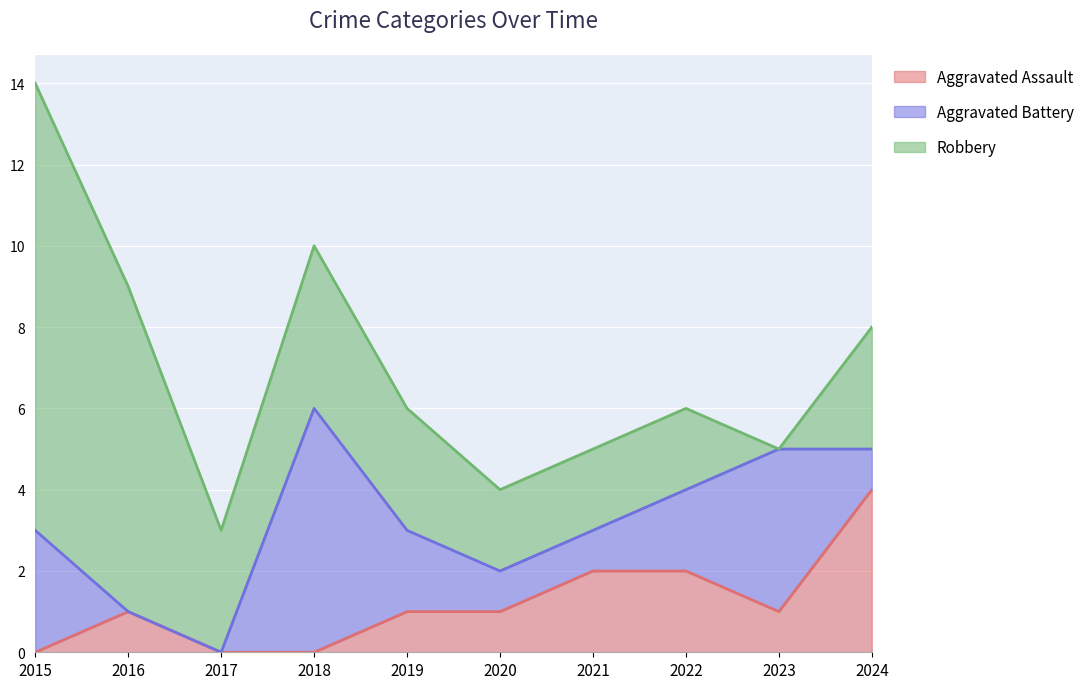

Does the chart display data point markers on the line(s)?

No